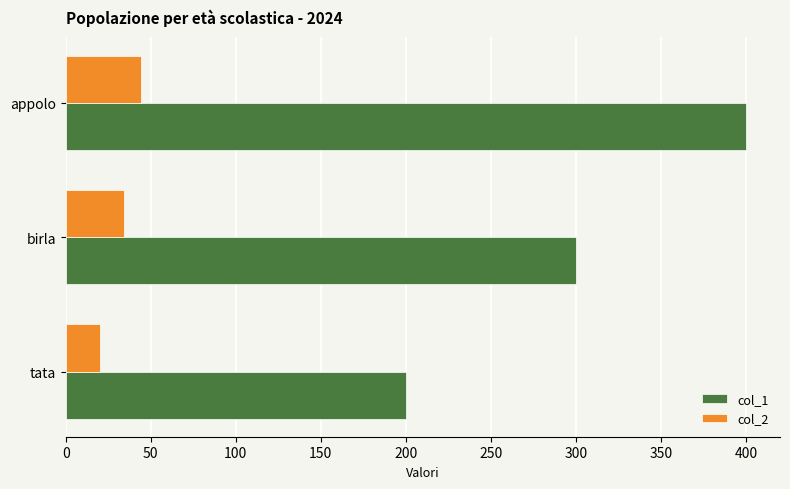

The value of col_1 at birla is 181. True or false?

False